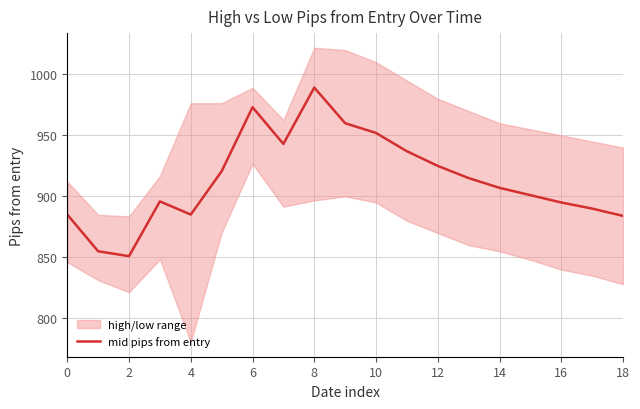

What is the maximum value for mid pips from entry?

989.2